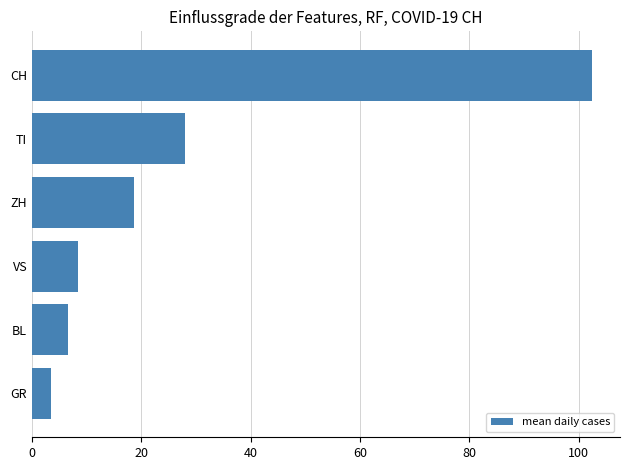

How many values are below 18?

3